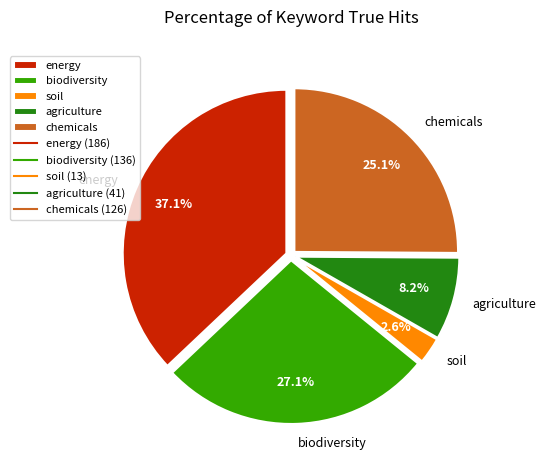

To the nearest percent, what is the difference between the largest and smallest slice percentages?

34%